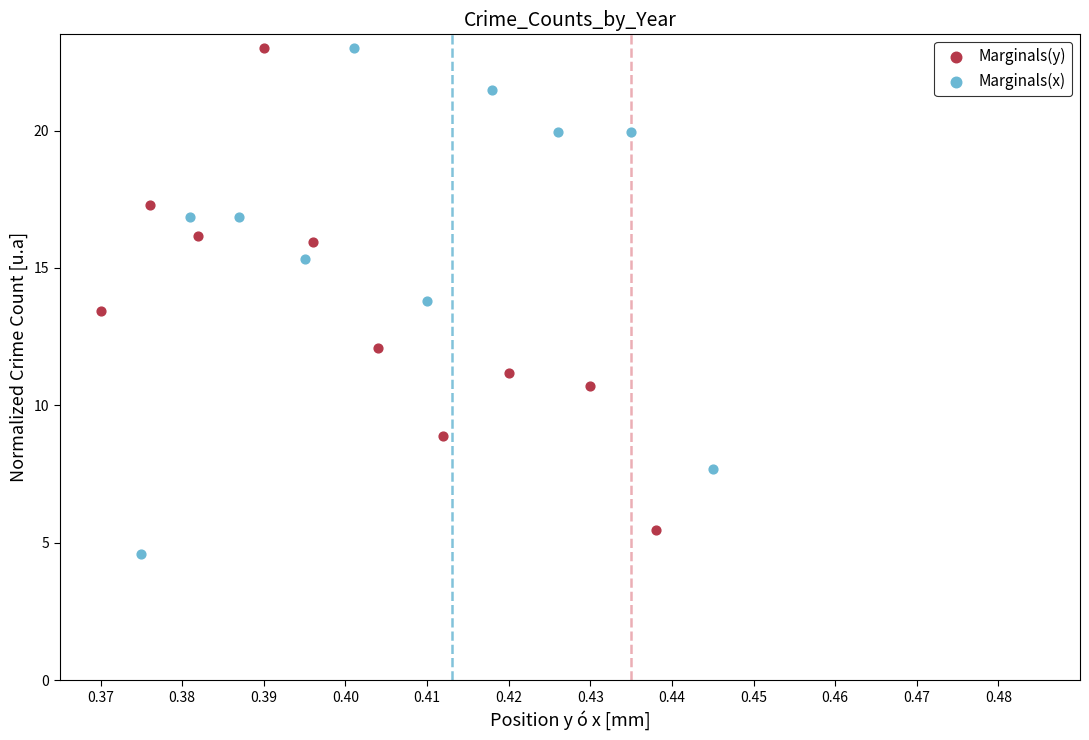

Which series has the widest spread of Y values?

Marginals(x)